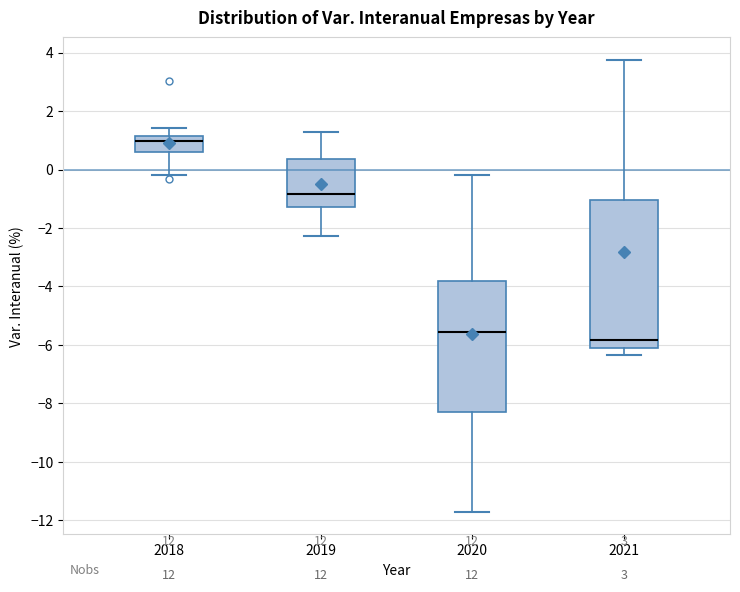

Where does the median line of the box at x = 2019 sit on the y-axis? The values are not printed on the chart, so give them approximately, as read against the axis.

-0.8